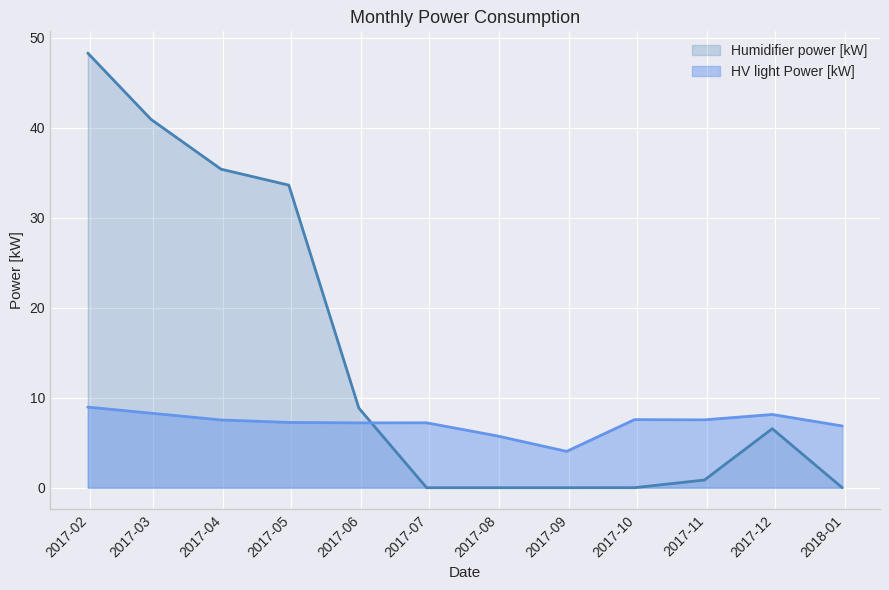

Reading right to left, transcribe all the data shown in this chart.

Humidifier power [kW]: 0.0	6.6	0.9	0.0	0.0	0.0	0.0	8.8	33.6	35.4	40.9	48.3
HV light Power [kW]: 6.9	8.1	7.5	7.6	4.0	5.8	7.2	7.2	7.3	7.5	8.3	9.0